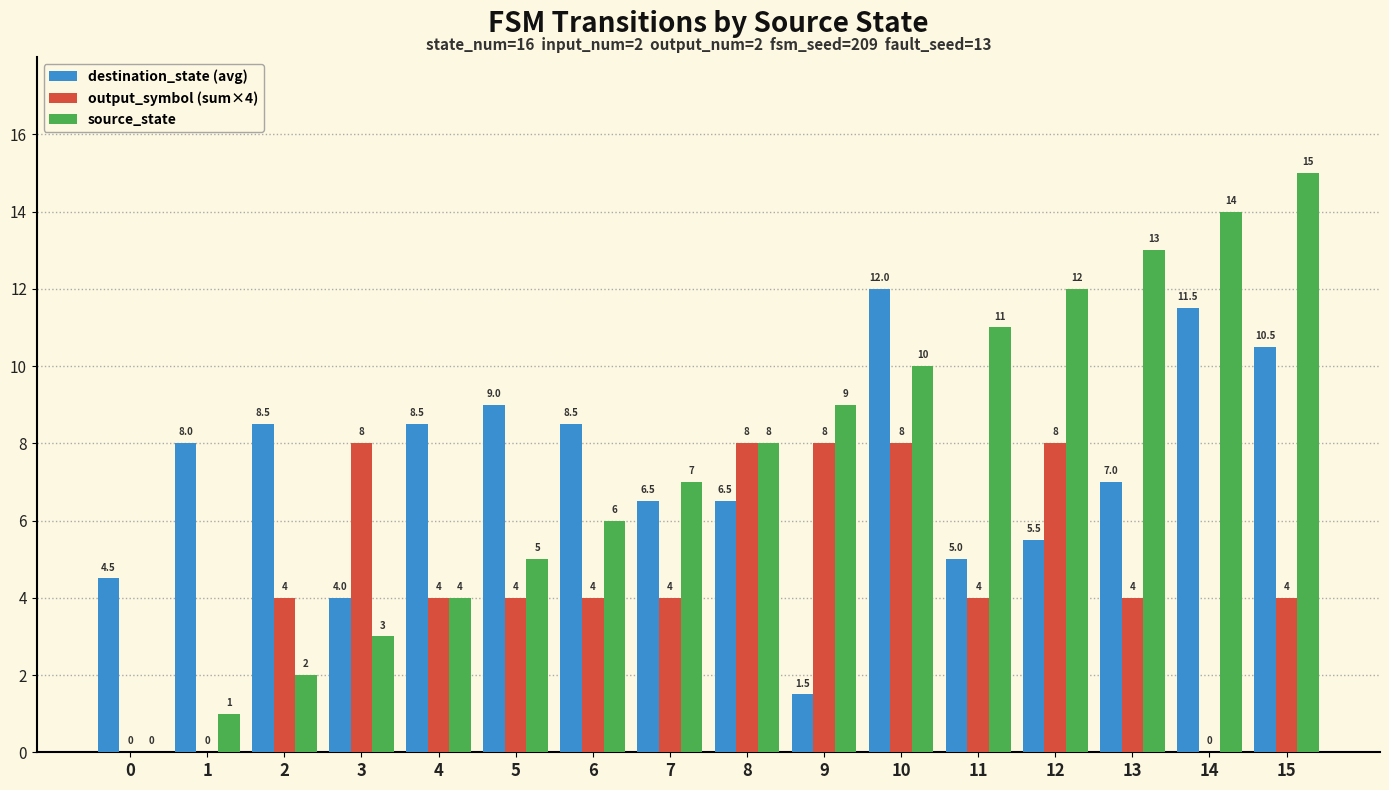

The value of destination_state (avg) at 14 is 6.6. True or false?

False